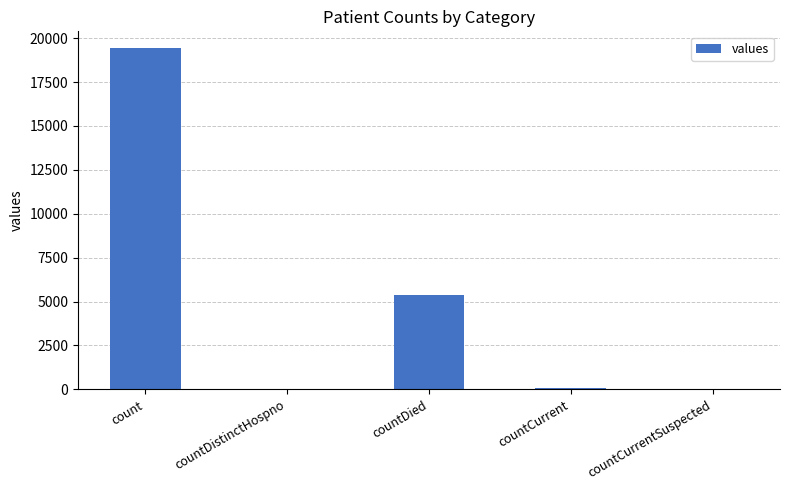

Between count and countDied, which is larger?

count